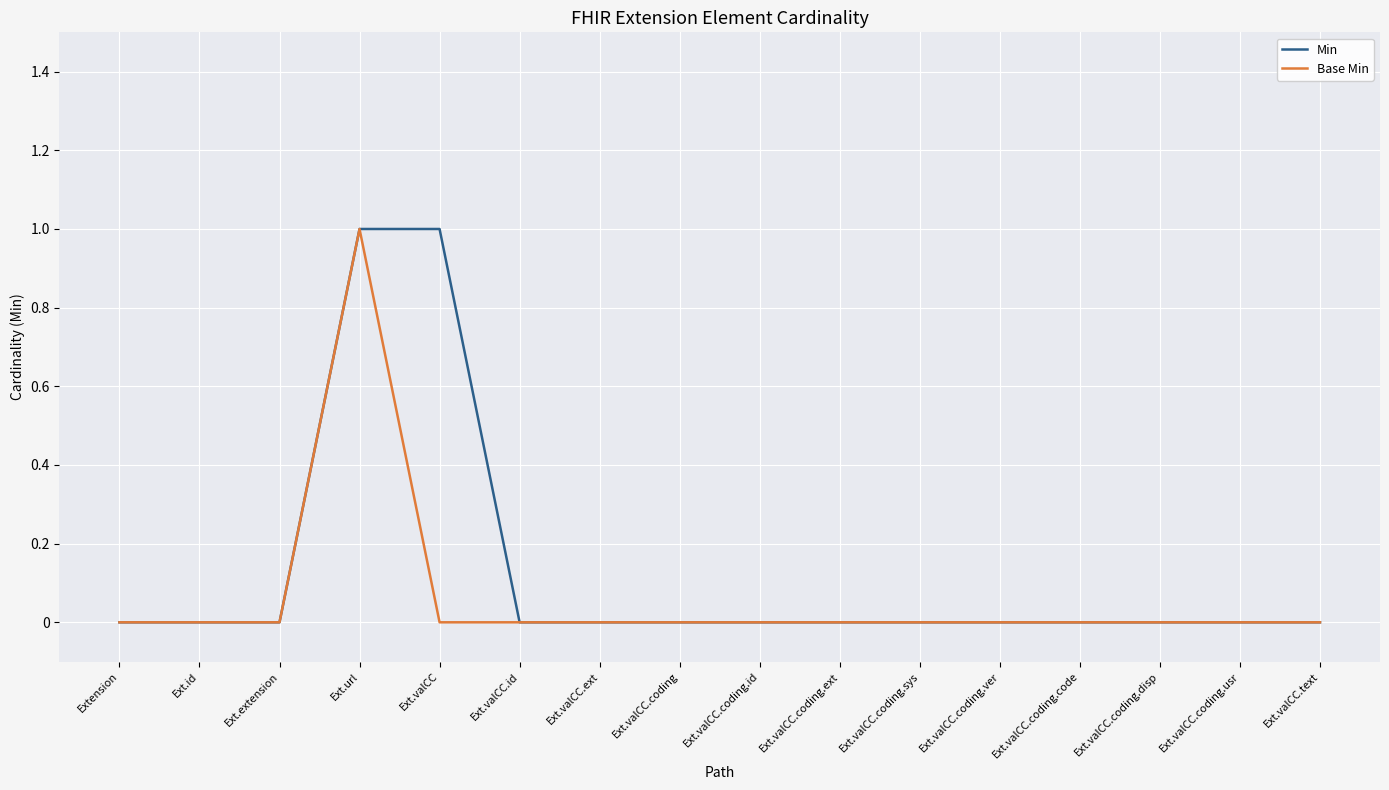

What is the difference between the maximum and minimum values in the Base Min series?

1